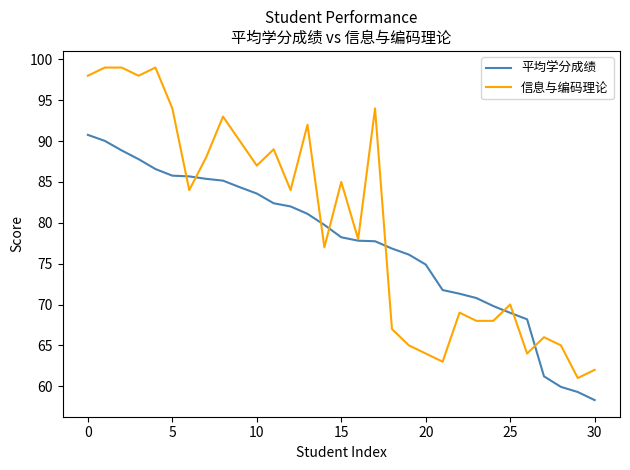

What is the maximum value for 信息与编码理论?

99.0